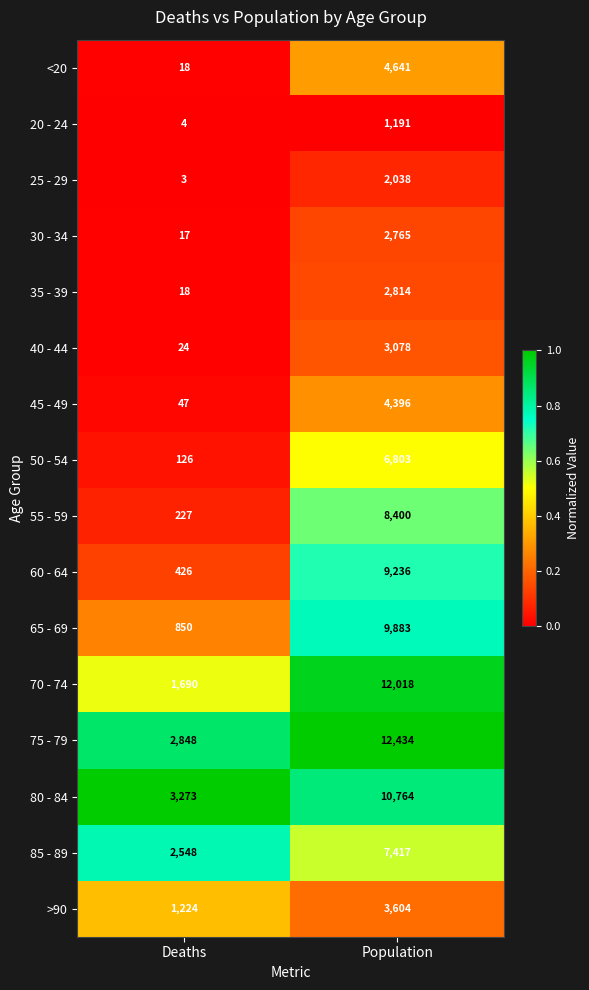

What is the difference between the highest and lowest values at Population?

11243